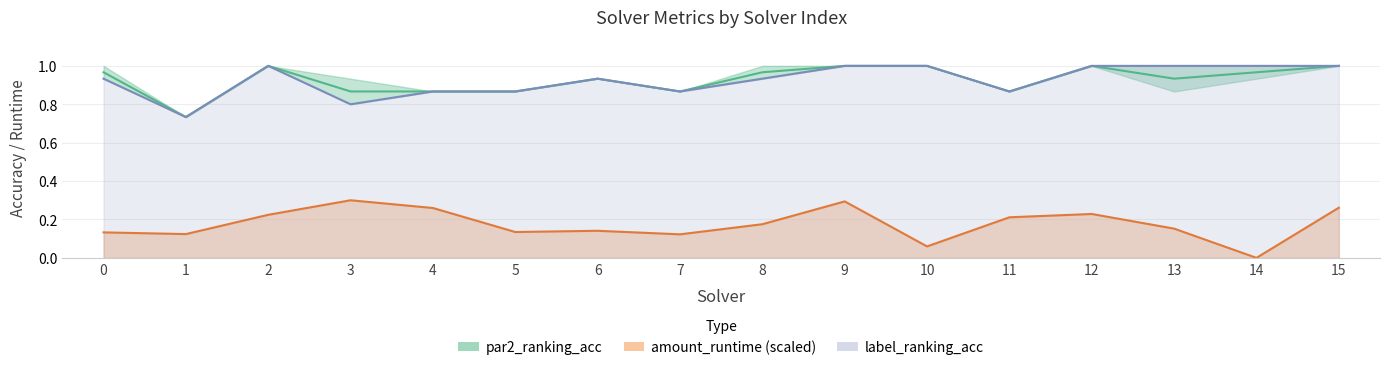

At which label does amount_runtime (scaled) reach its minimum?

14